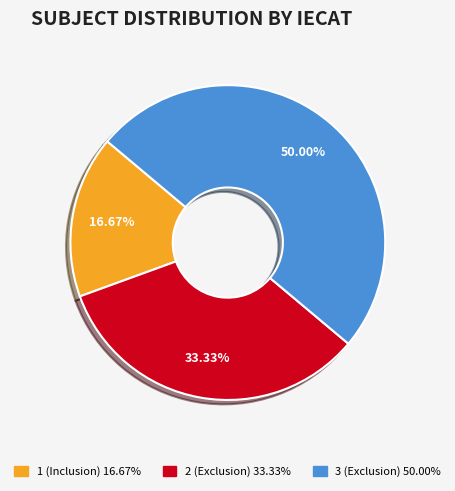

How many slices are in this pie chart?

3